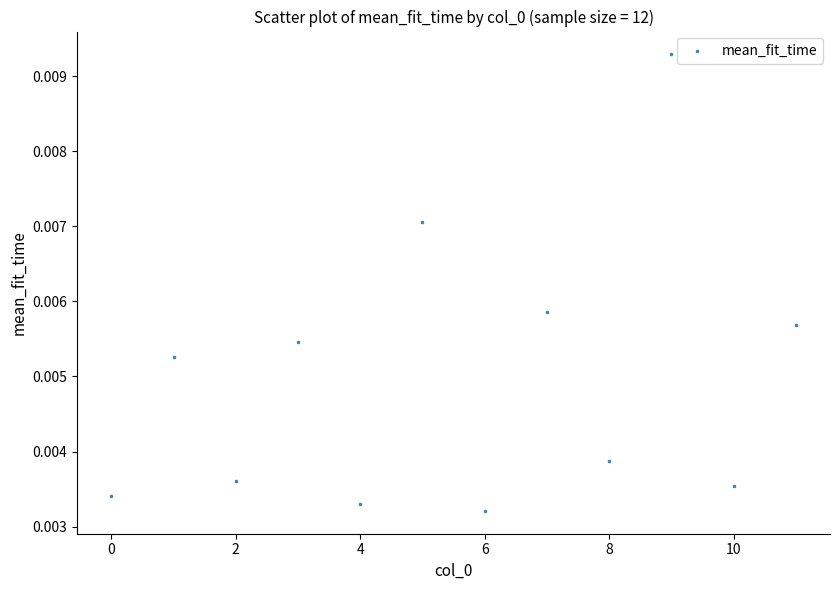

Count the number of points in this scatter plot.

12